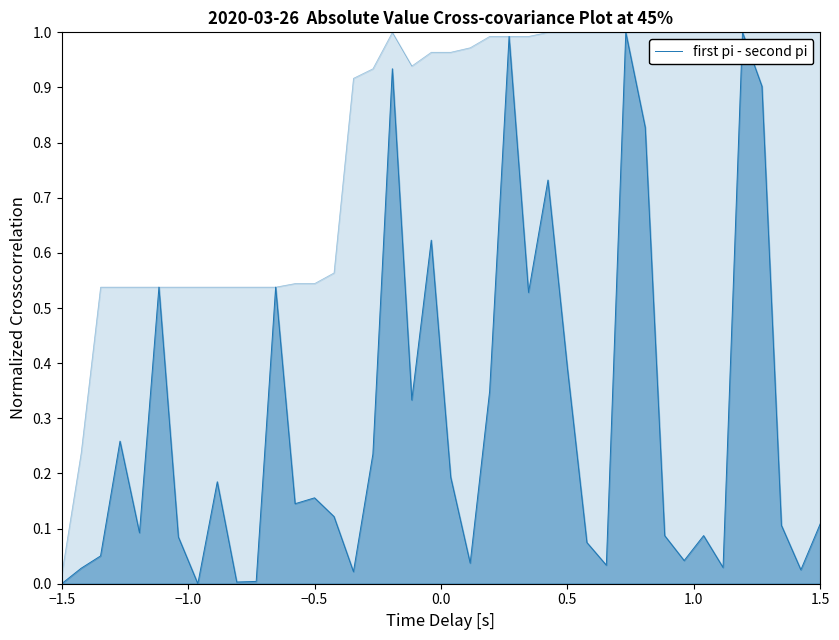

How many points are higher than both their immediate neighbors (excluding endpoints)?

12